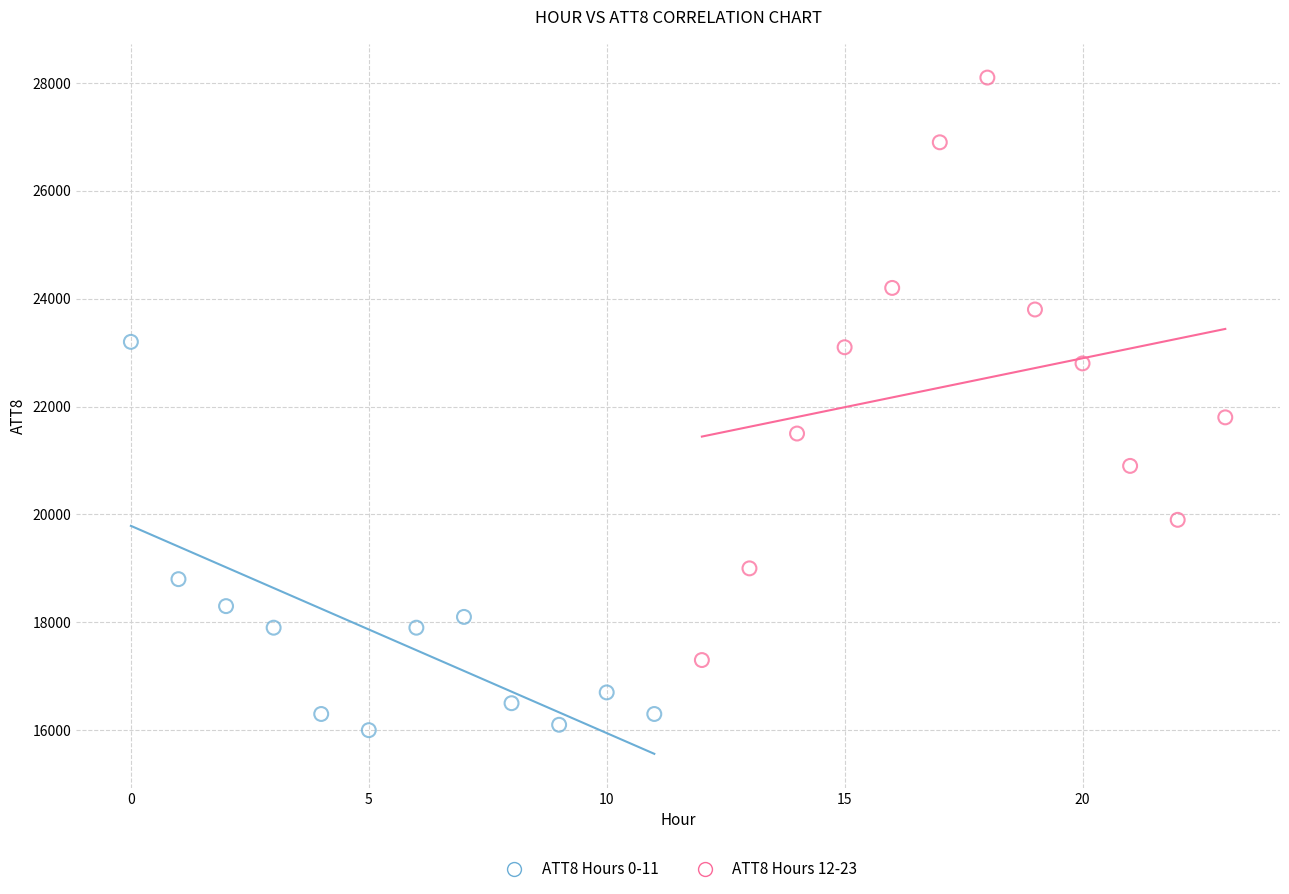

Which series has the widest spread of Y values?

ATT8 Hours 12-23